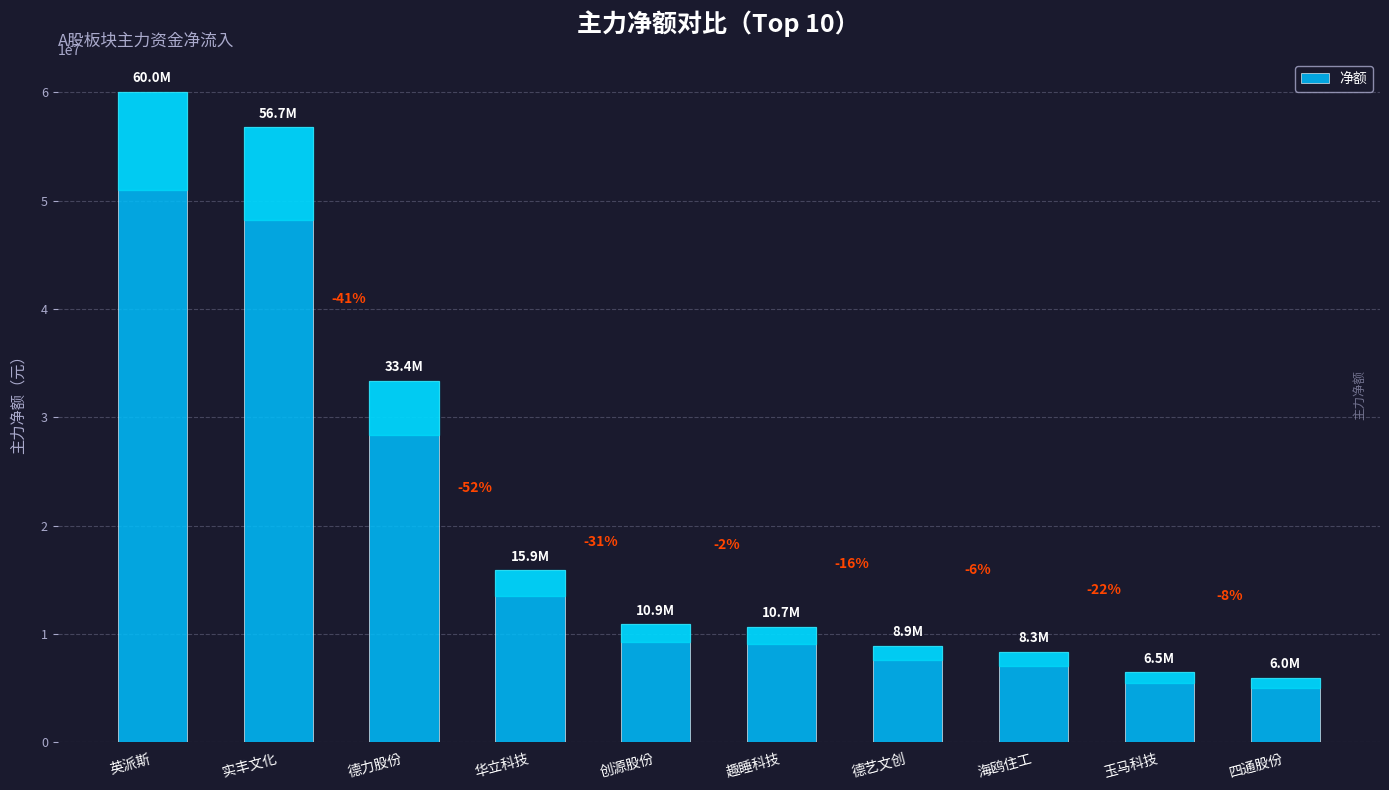

What is the difference between the second highest and second lowest values?

50261873